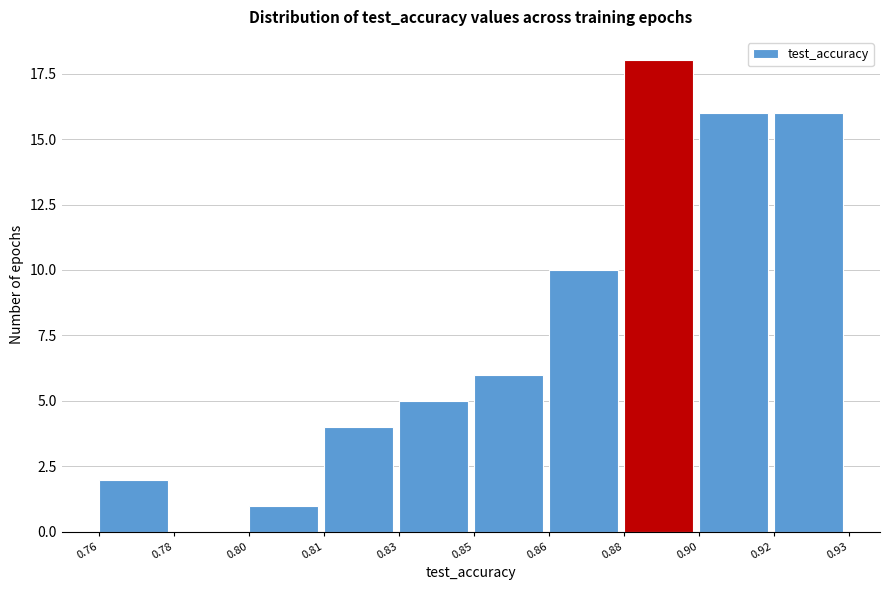

Reading left to right, what are all the values shown in this chart?

0.76=2	0.78=0	0.80=1	0.81=4	0.83=5	0.85=6	0.86=10	0.88=18	0.90=16	0.92=16